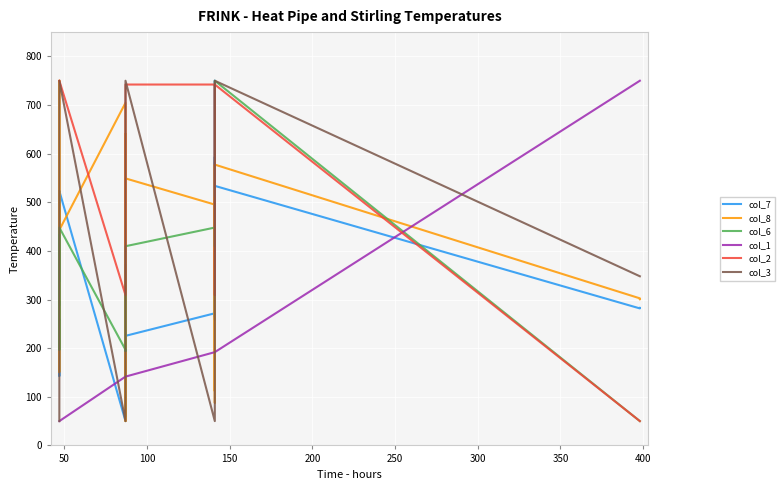

How many values in the col_3 series are below 347?

9